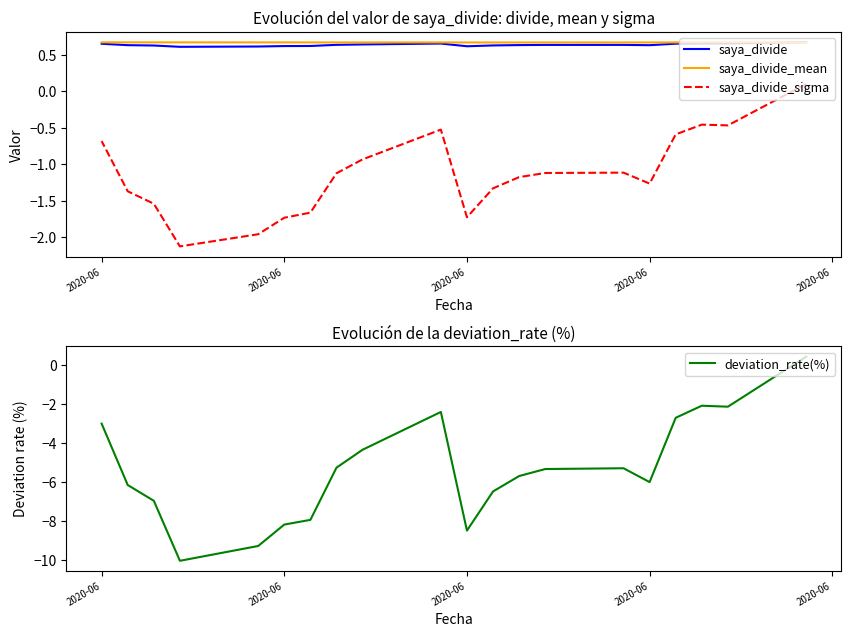

True or false: saya_divide and deviation_rate(%) intersect in this chart.

False